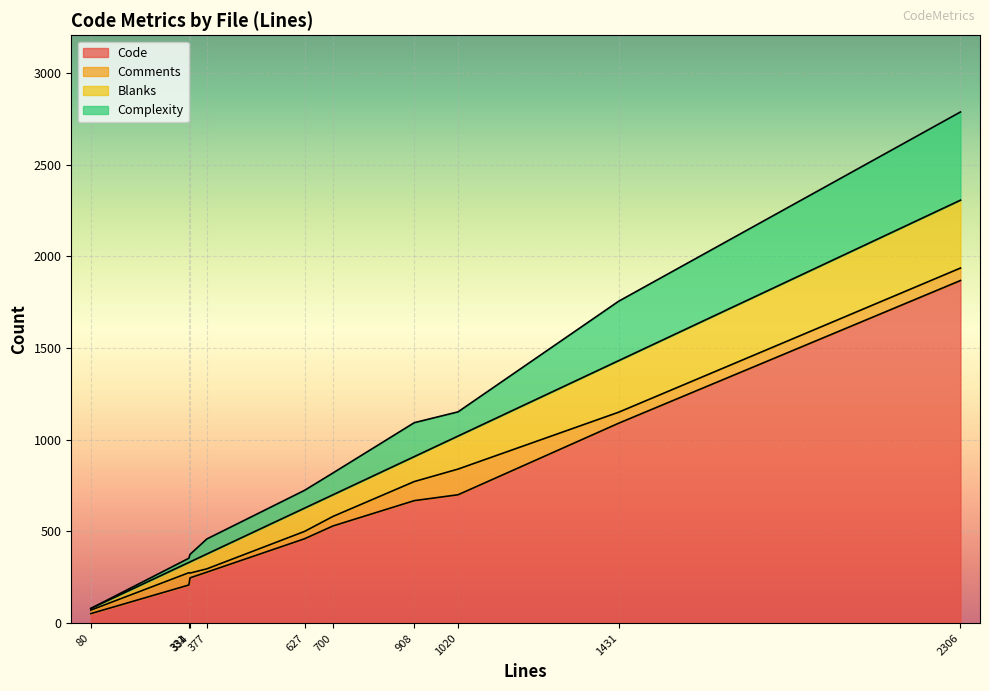

At which category is the sum across all series the highest?

2306